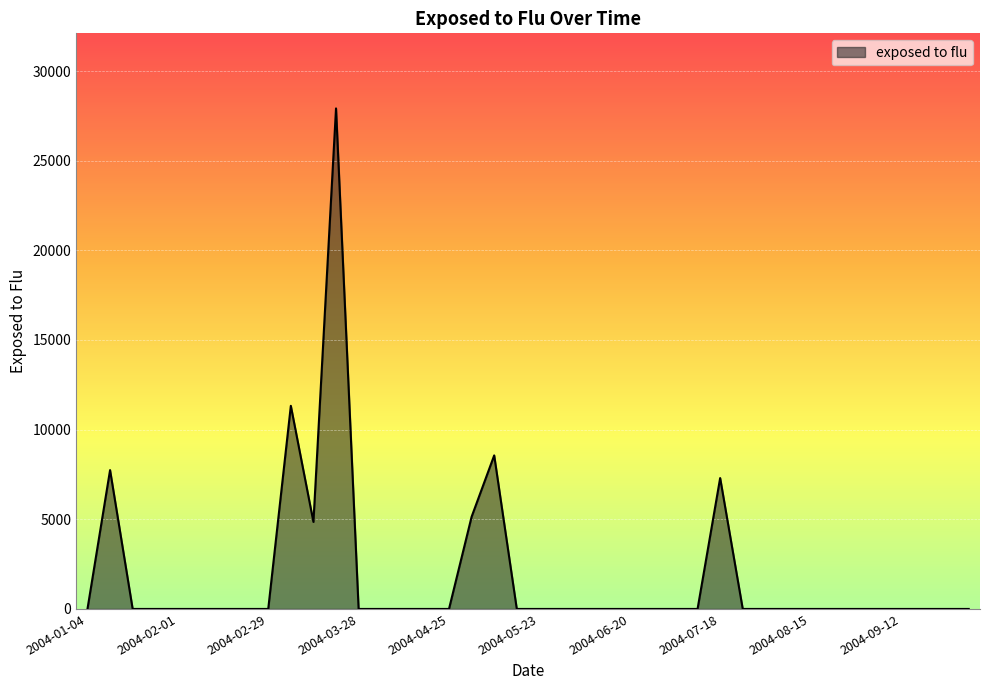

Count the number of values greater than 0.

7